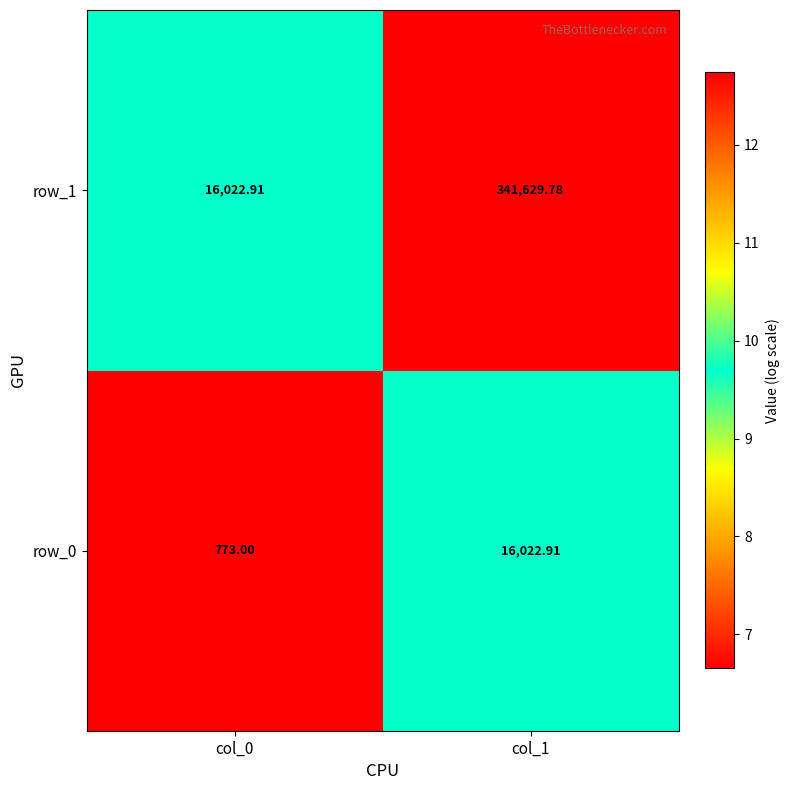

What is the difference between the maximum and minimum values in the row_0 series?

15249.9